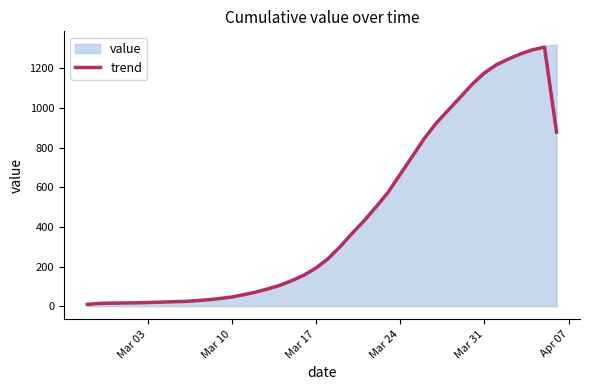

The value at 29 is 1429.9. True or false?

False